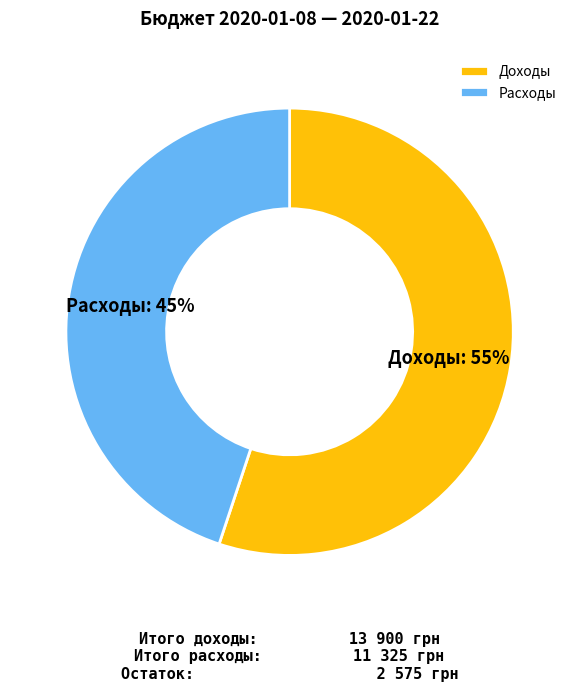

How many slices are in this pie chart?

2